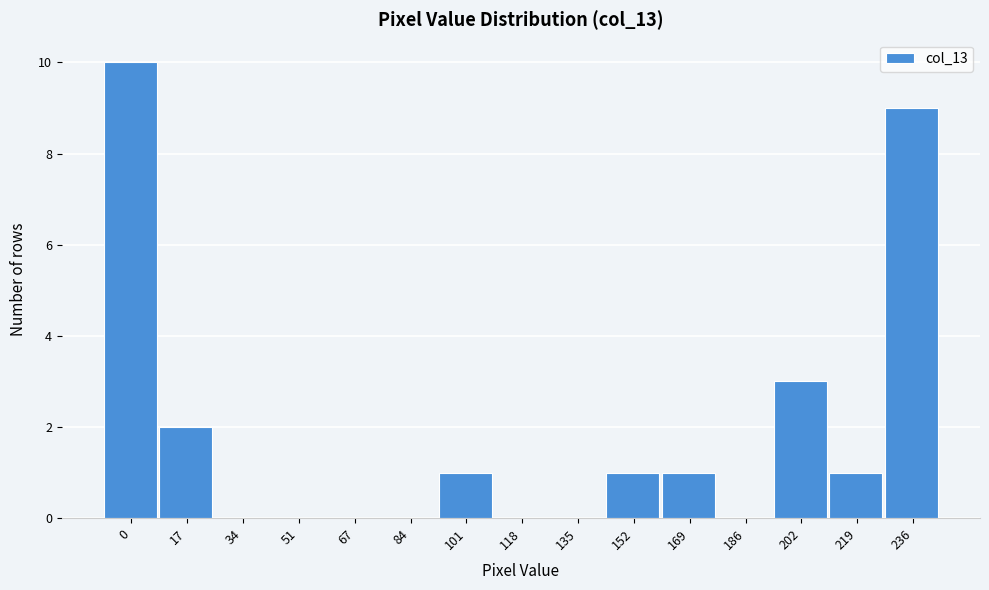

Reading left to right, transcribe all the data shown in this chart.

0=10	17=2	34=0	51=0	67=0	84=0	101=1	118=0	135=0	152=1	169=1	186=0	202=3	219=1	236=9